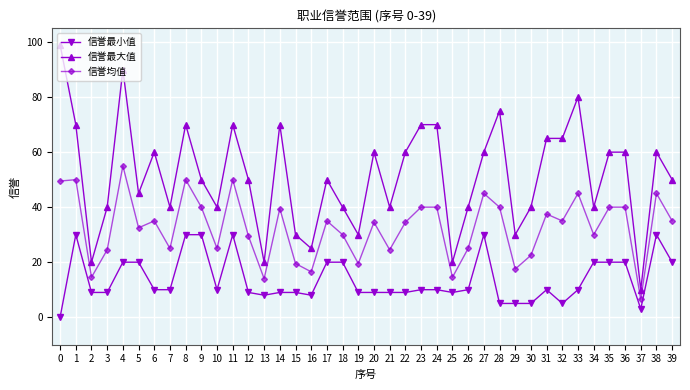

In 信誉均值, how many points are lower than both neighbors (excluding endpoints)?

13